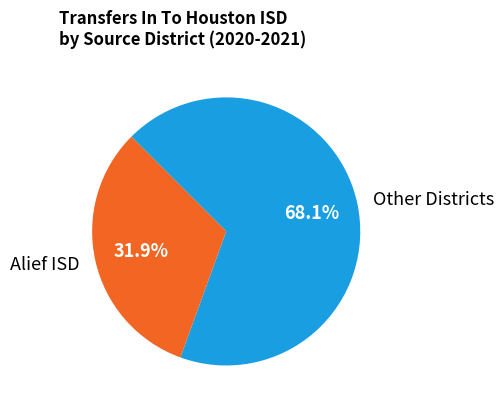

Combined, what portion of the pie is Other Districts and Alief ISD?

100.0%